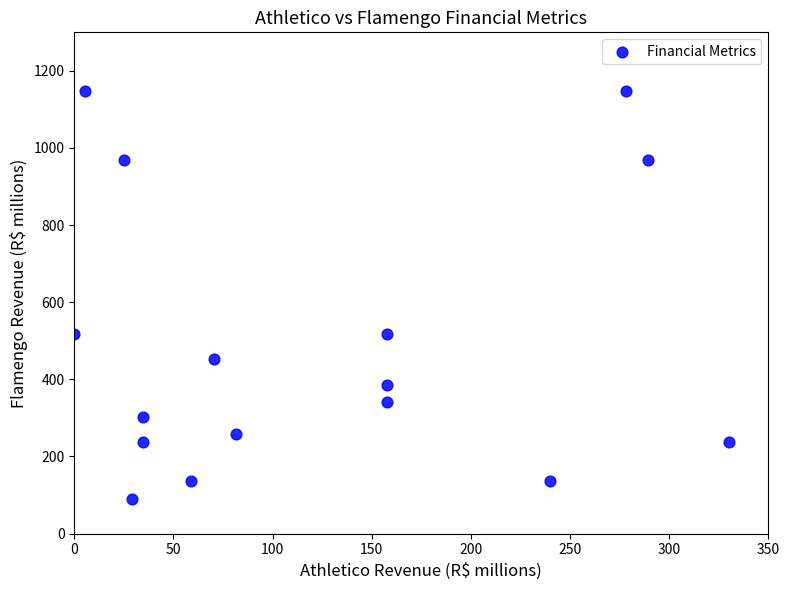

What is the range of X values (max minus min)?

330.4